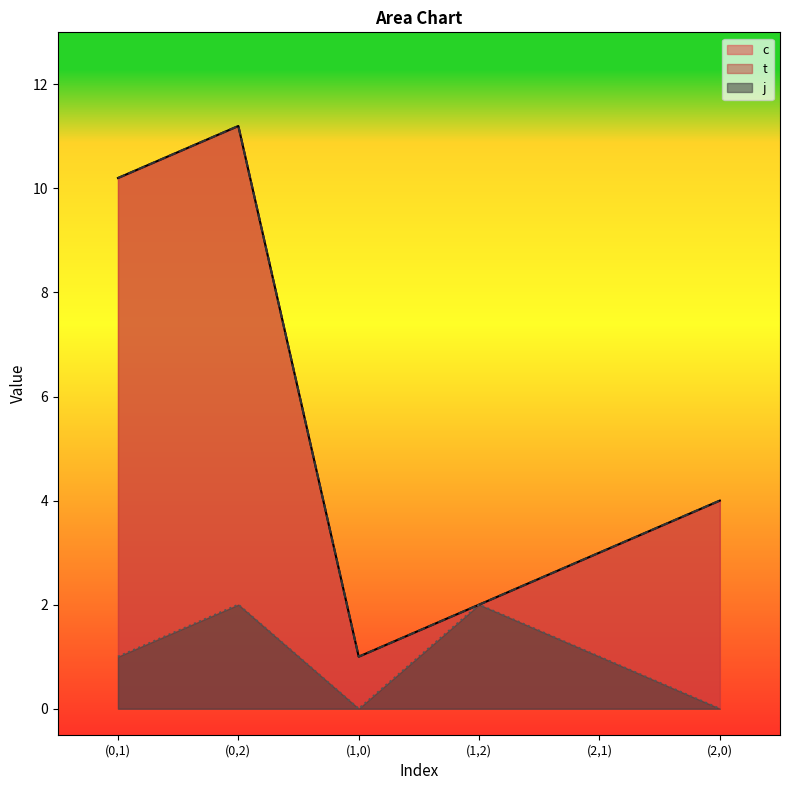

True or false: c has more than 1 points higher than both neighbors.

False